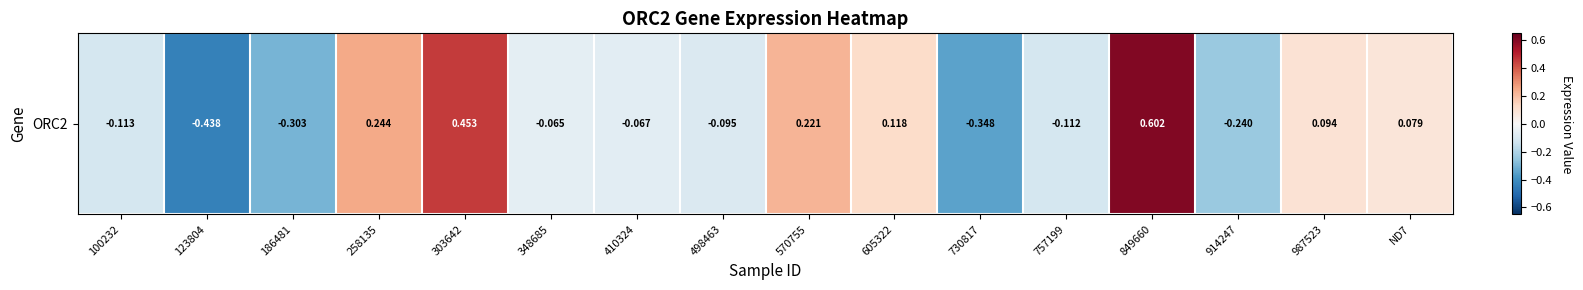

True or false: the data shows -0.1 at 100232.

True